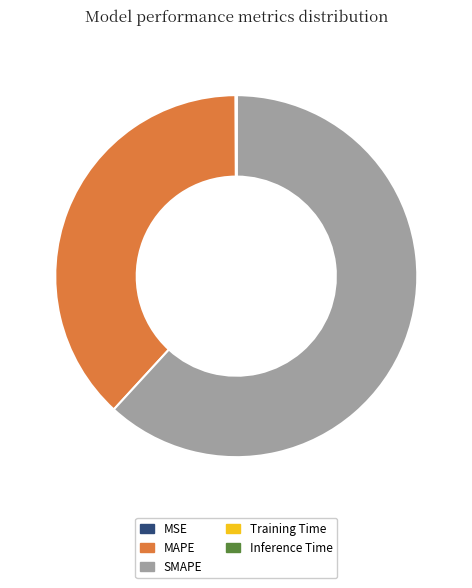

Combined, do SMAPE and MAPE account for over 50%?

Yes